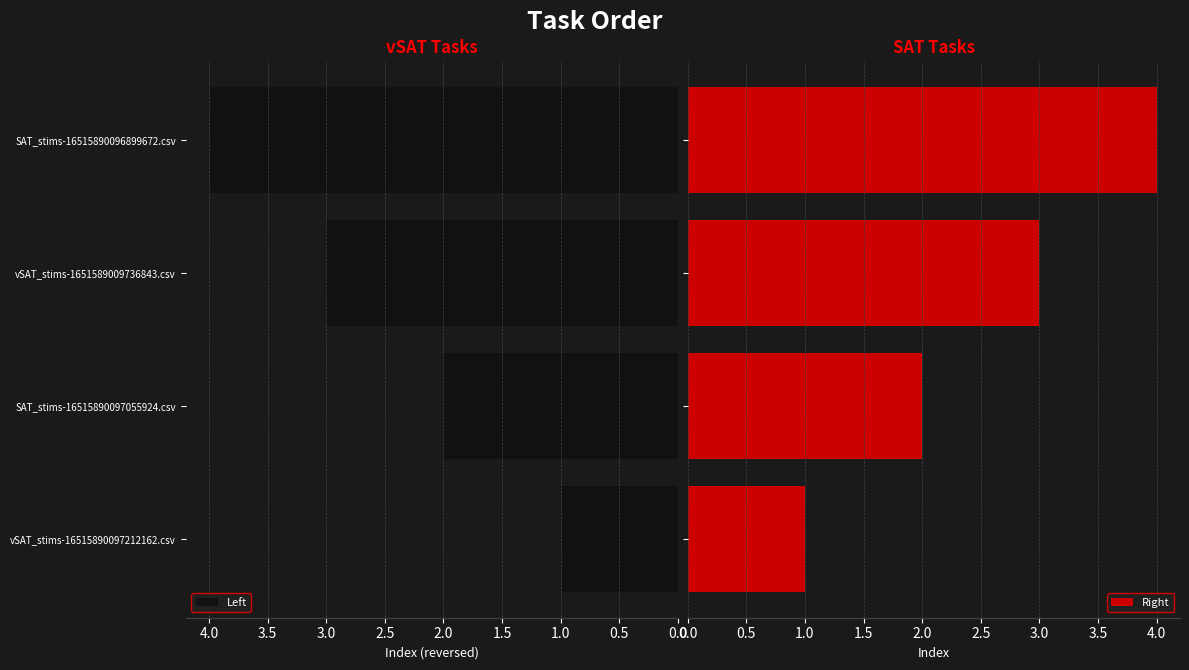

What is the difference between the second highest and minimum values in the Left series?

2